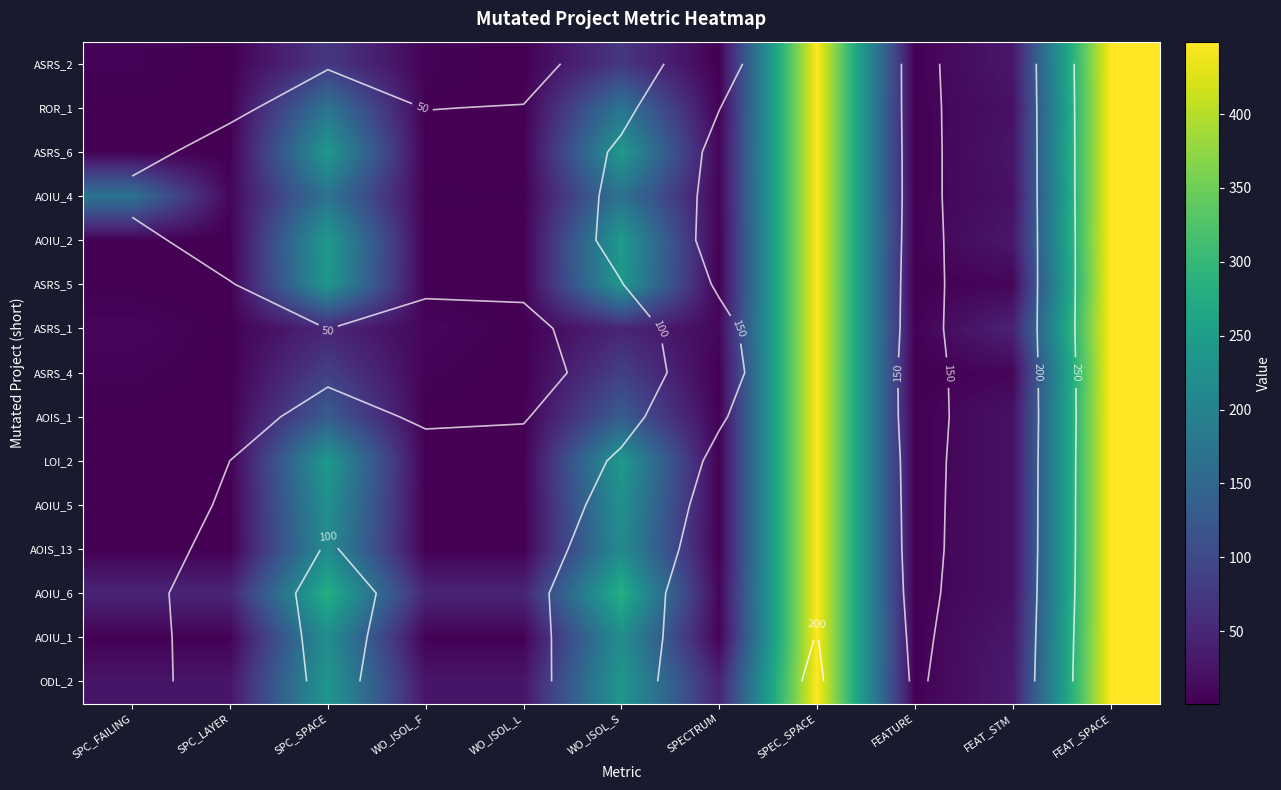

Rank the categories by ASRS_6 value from lowest to highest.

SPC_LAYER, WO_ISOL_L, SPC_FAILING, WO_ISOL_F, FEATURE, SPECTRUM, FEAT_STM, SPC_SPACE, WO_ISOL_S, SPEC_SPACE, FEAT_SPACE